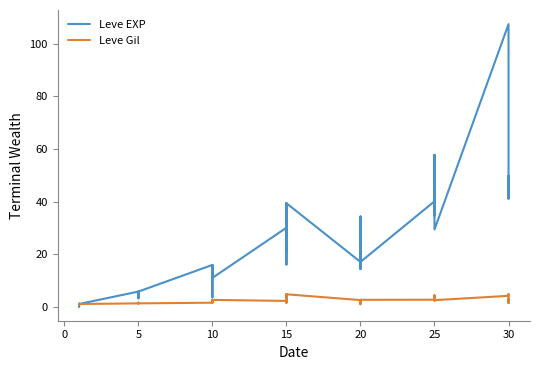

True or false: Leve EXP and Leve Gil cross at least once.

True